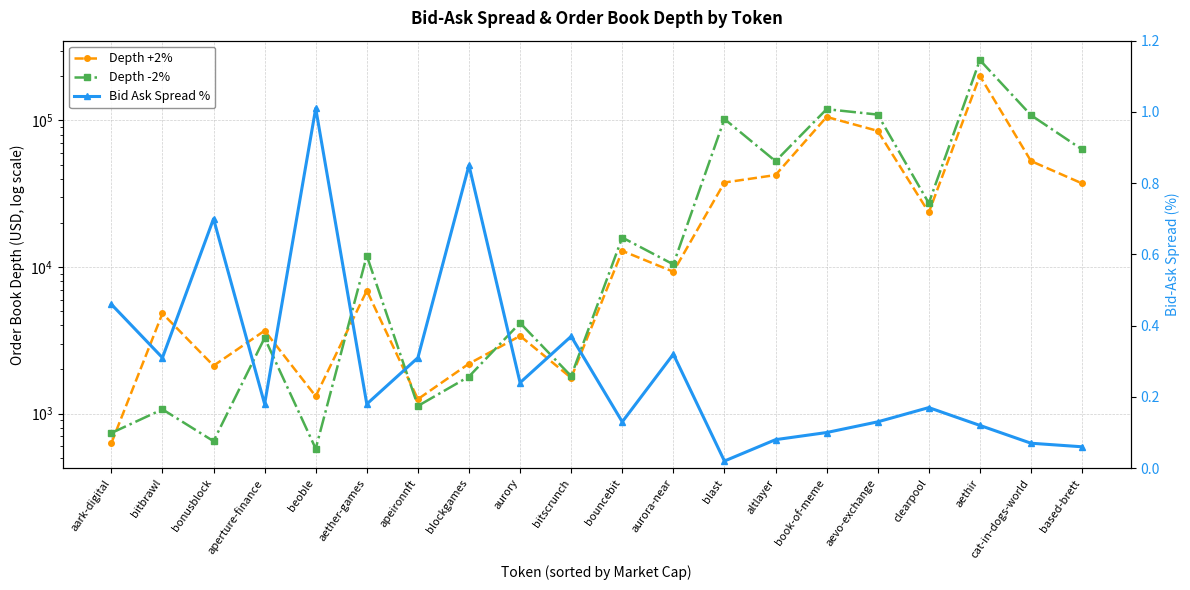

At which category does Depth -2% reach its first local peak?

bitbrawl